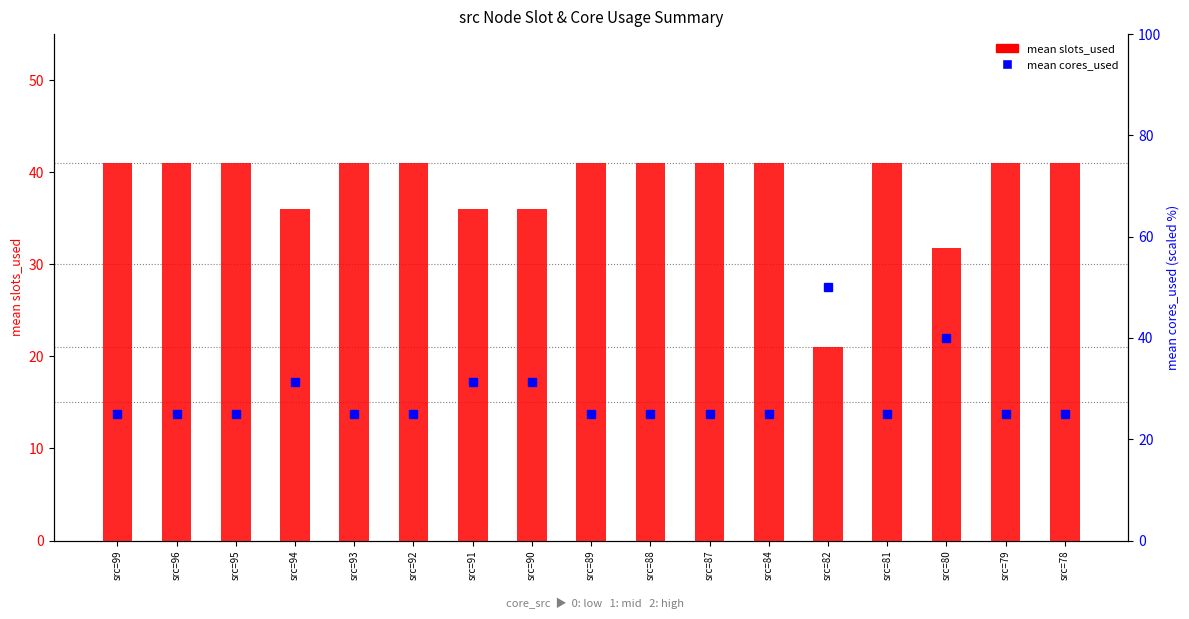

Does the chart contain stacked bars?

No